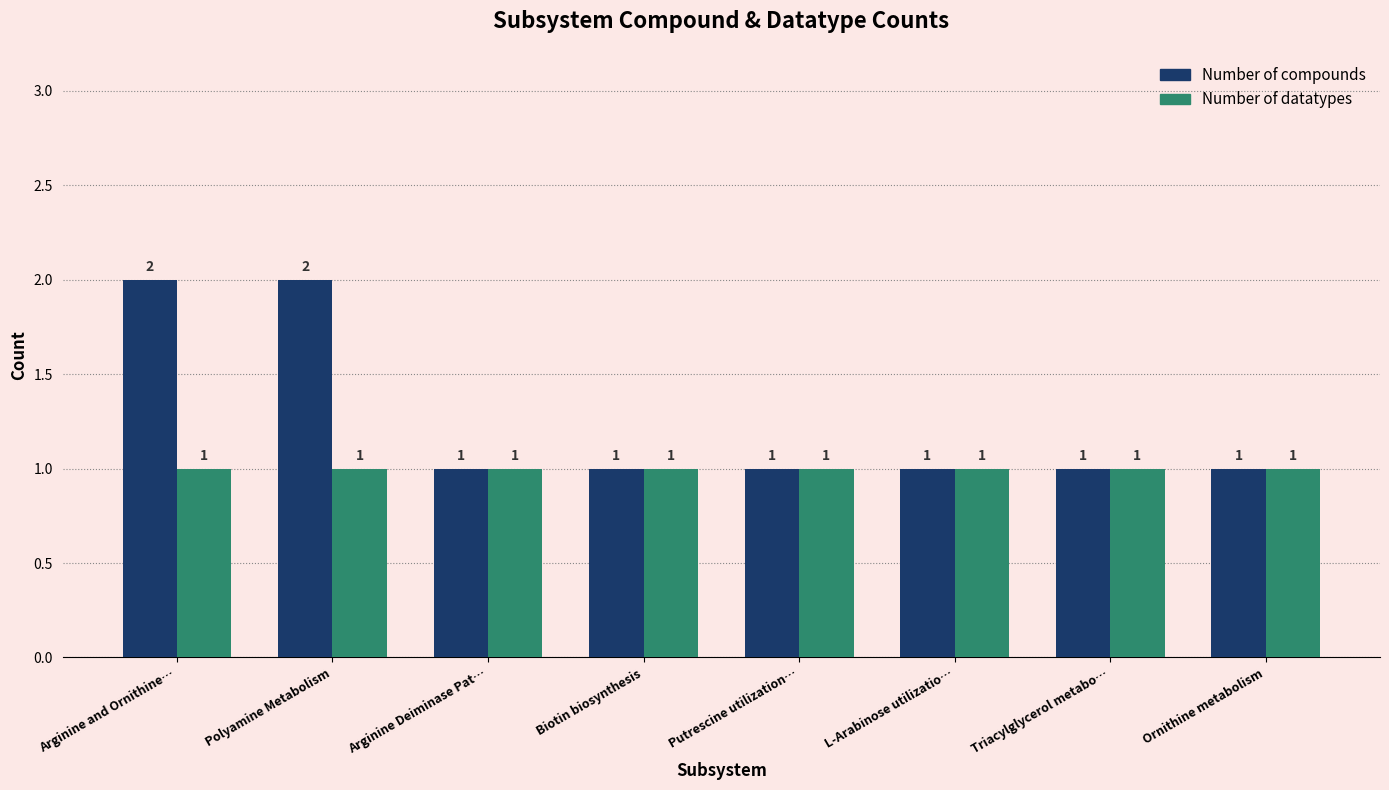

Which series changed the most between Arginine and Ornithine… and Biotin biosynthesis?

Number of compounds